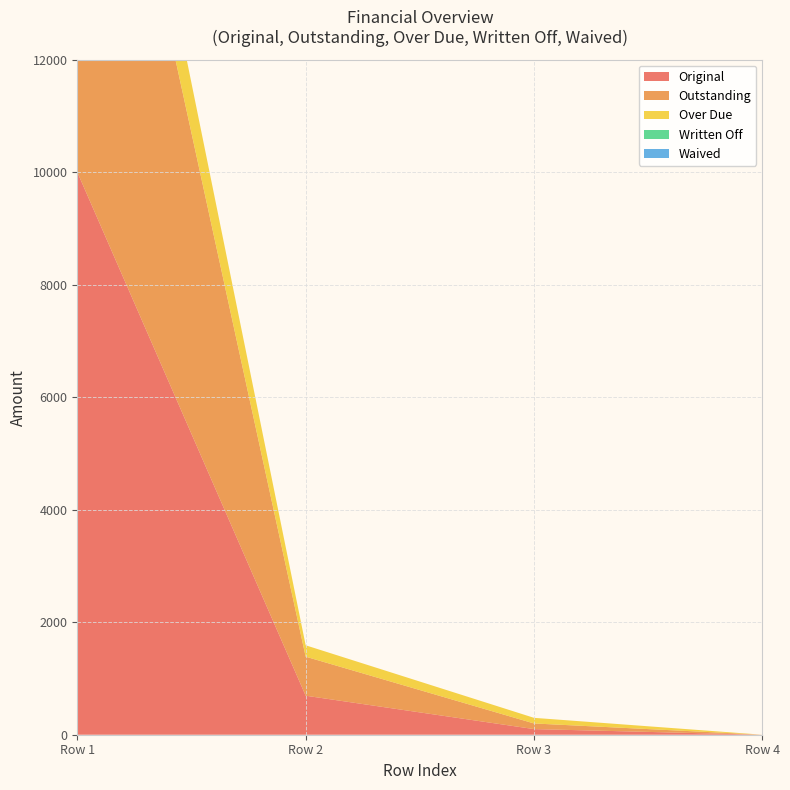

Reading left to right, list all the values displayed in this chart.

Original: 0=10000.0	0=693.6	0=100.0	0=0.0
Outstanding: 0=10000.0	0=693.6	0=100.0	0=0.0
Over Due: 0=1574.6	0=202.4	0=100.0	0=0.0
Written Off: 0=0.0	0=0.0	0=0.0	0=0.0
Waived: 0=0.0	0=0.0	0=0.0	0=0.0